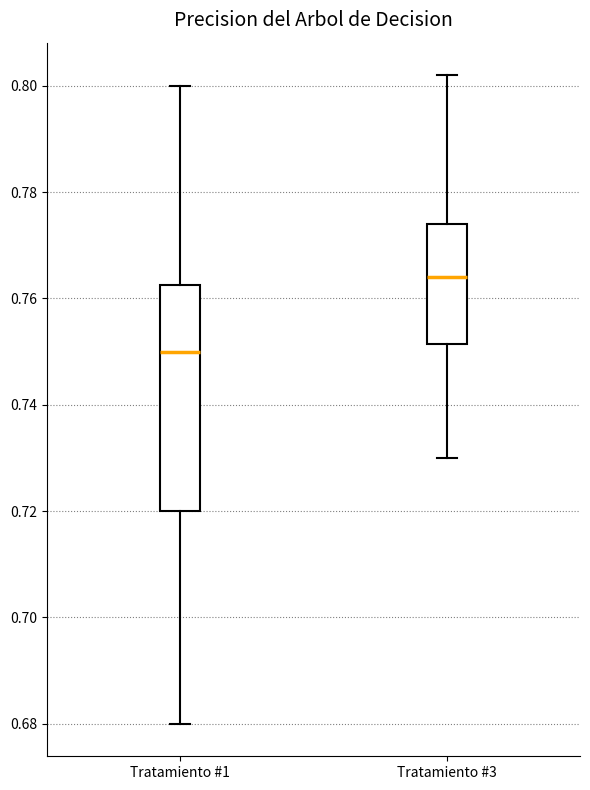

Where does the lower whisker of the box for Tratamiento #1 end on the y-axis? The values are not printed on the chart, so give them approximately, as read against the axis.

0.680